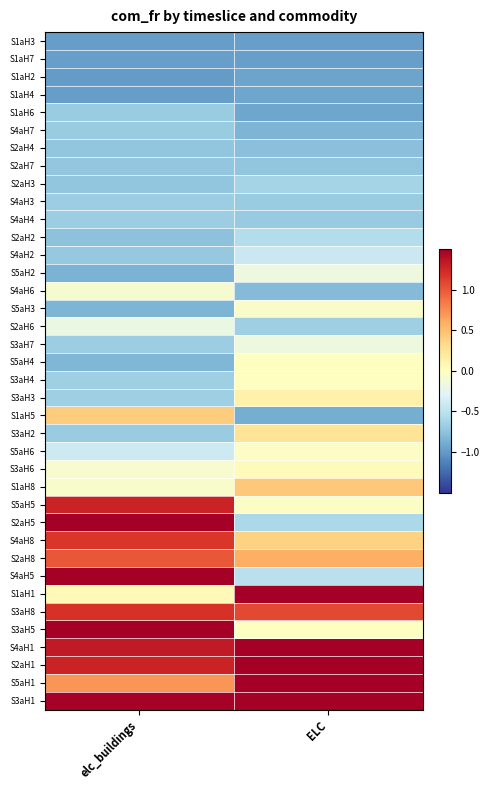

Reading left to right, extract all data points from this chart.

S1aH3: elc_buildings=-1.0	ELC=-1.0
S1aH7: elc_buildings=-1.0	ELC=-1.0
S1aH2: elc_buildings=-1.0	ELC=-0.9
S1aH4: elc_buildings=-1.0	ELC=-0.9
S1aH6: elc_buildings=-0.7	ELC=-0.9
S4aH7: elc_buildings=-0.7	ELC=-0.8
S2aH4: elc_buildings=-0.7	ELC=-0.8
S2aH7: elc_buildings=-0.7	ELC=-0.7
S2aH3: elc_buildings=-0.7	ELC=-0.6
S4aH3: elc_buildings=-0.7	ELC=-0.7
S4aH4: elc_buildings=-0.7	ELC=-0.7
S2aH2: elc_buildings=-0.8	ELC=-0.5
S4aH2: elc_buildings=-0.7	ELC=-0.4
S5aH2: elc_buildings=-0.9	ELC=-0.2
S4aH6: elc_buildings=-0.1	ELC=-0.8
S5aH3: elc_buildings=-0.8	ELC=-0.1
S2aH6: elc_buildings=-0.2	ELC=-0.7
S3aH7: elc_buildings=-0.7	ELC=-0.2
S5aH4: elc_buildings=-0.8	ELC=-0.0
S3aH4: elc_buildings=-0.7	ELC=-0.0
S3aH3: elc_buildings=-0.7	ELC=0.1
S1aH5: elc_buildings=0.4	ELC=-0.9
S3aH2: elc_buildings=-0.7	ELC=0.2
S5aH6: elc_buildings=-0.4	ELC=-0.0
S3aH6: elc_buildings=-0.1	ELC=0.0
S1aH8: elc_buildings=-0.1	ELC=0.4
S5aH5: elc_buildings=1.3	ELC=-0.0
S2aH5: elc_buildings=1.9	ELC=-0.6
S4aH8: elc_buildings=1.2	ELC=0.4
S2aH8: elc_buildings=1.0	ELC=0.6
S4aH5: elc_buildings=2.3	ELC=-0.5
S1aH1: elc_buildings=0.1	ELC=1.9
S3aH8: elc_buildings=1.2	ELC=1.1
S3aH5: elc_buildings=2.3	ELC=-0.0
S4aH1: elc_buildings=1.3	ELC=1.9
S2aH1: elc_buildings=1.3	ELC=2.1
S5aH1: elc_buildings=0.7	ELC=2.8
S3aH1: elc_buildings=1.5	ELC=2.5